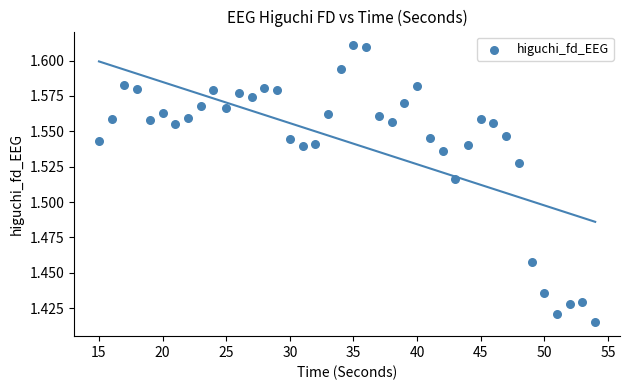

What is the range of X values (max minus min)?

39.0